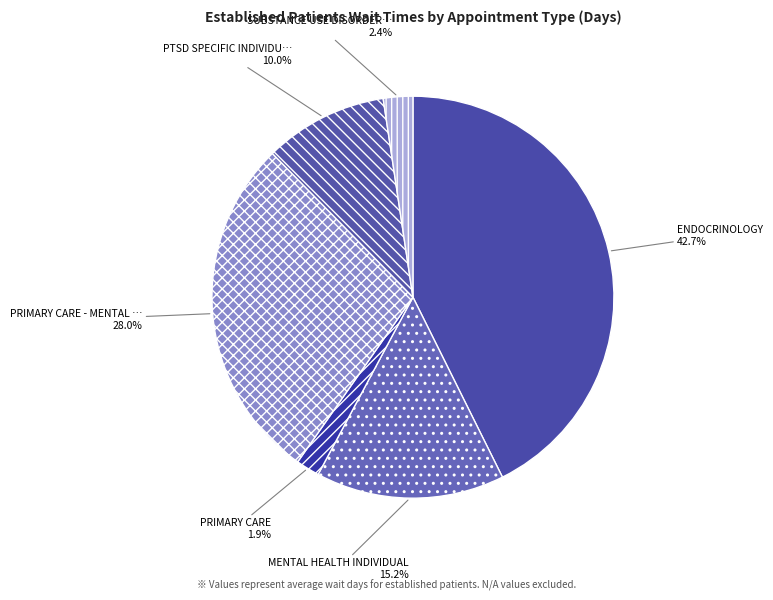

Count the number of slices in the pie.

6